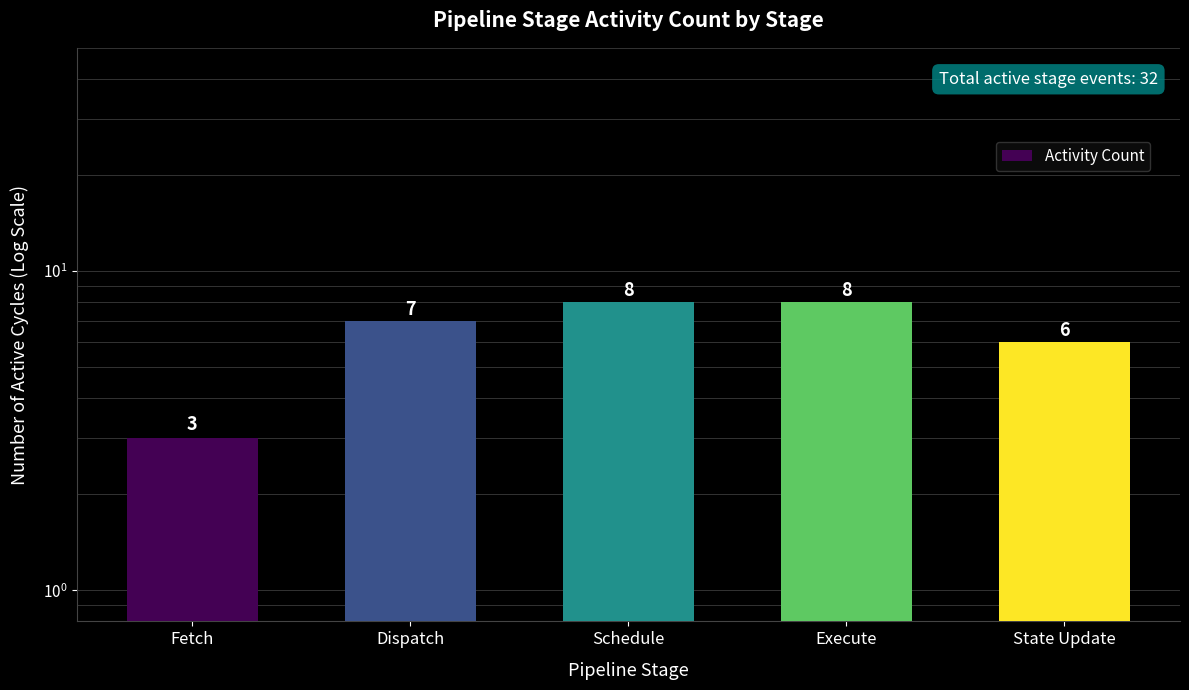

The chart shows a value of 8 at Schedule. True or false?

True